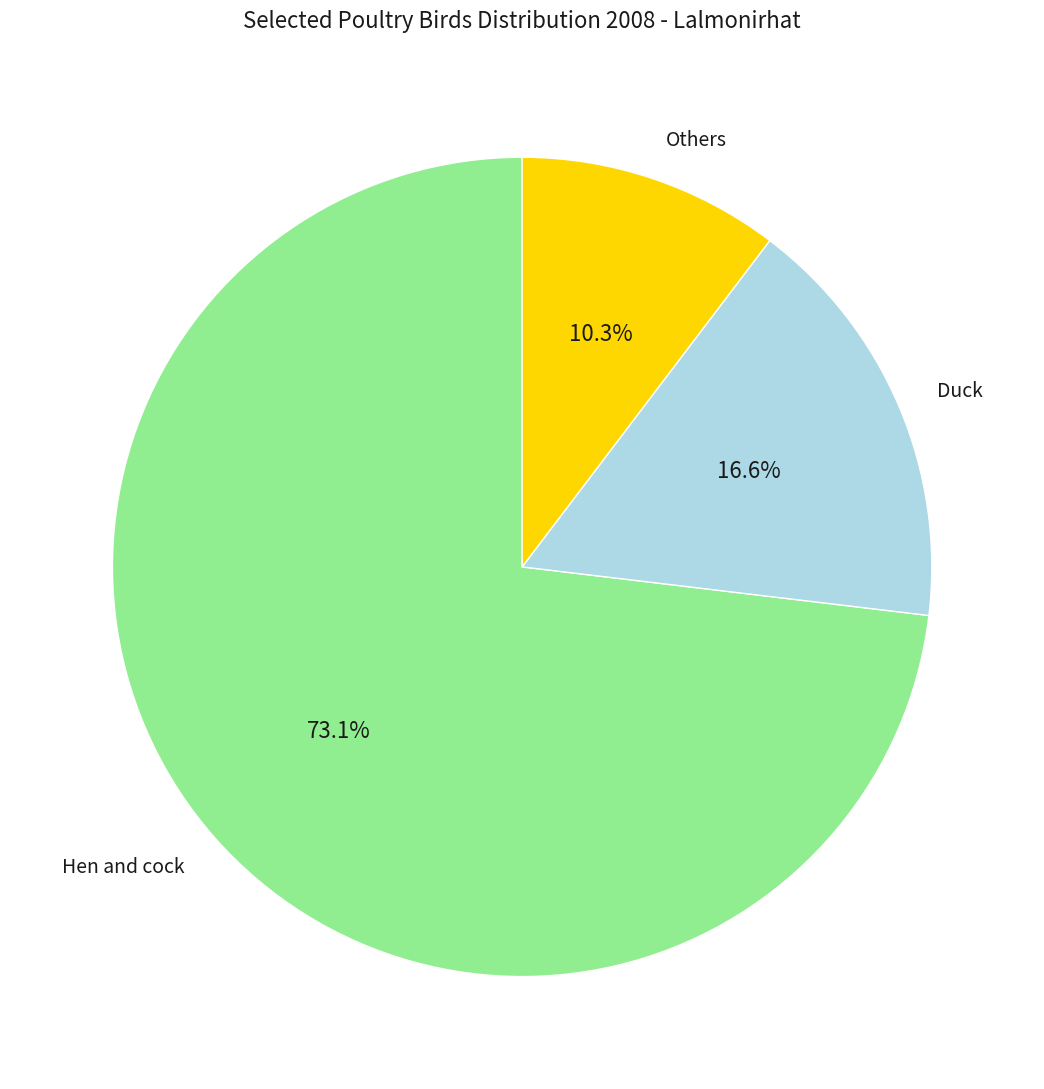

Which slice is the smallest?

Others